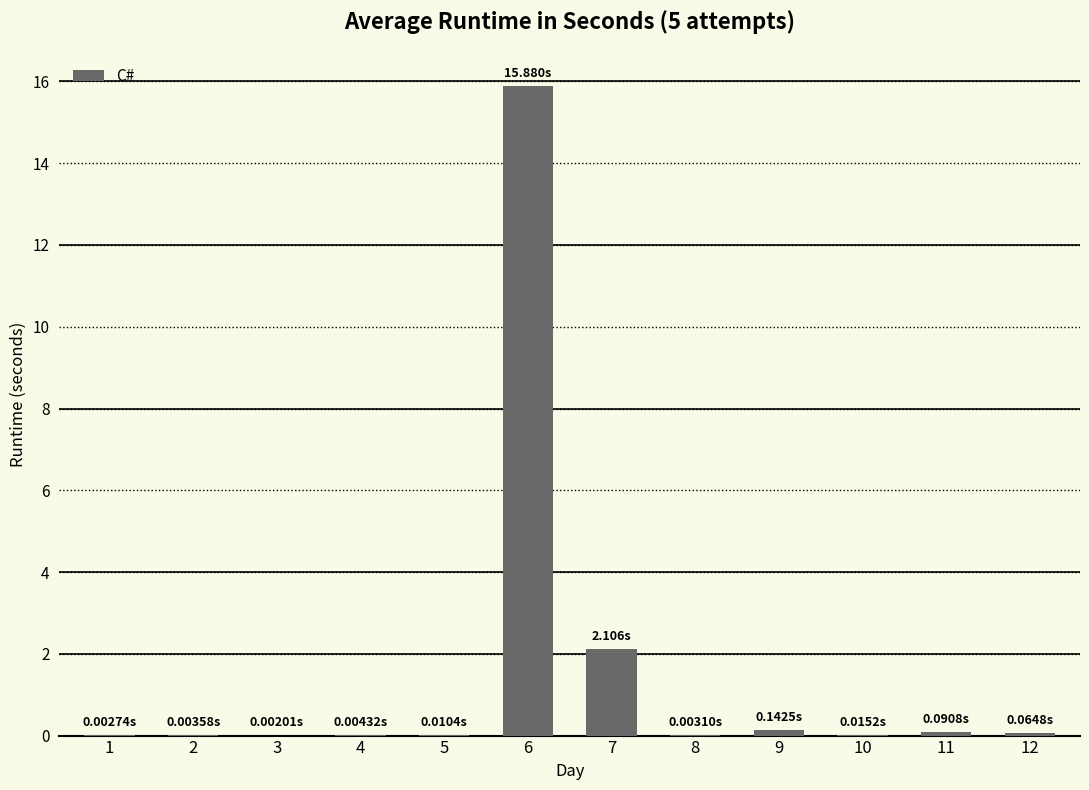

What is the greatest value displayed?

15.9